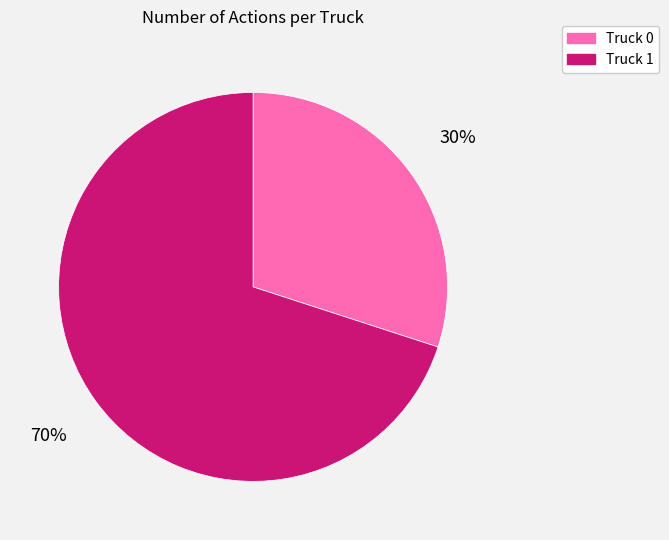

Is there a majority slice in this chart?

Yes